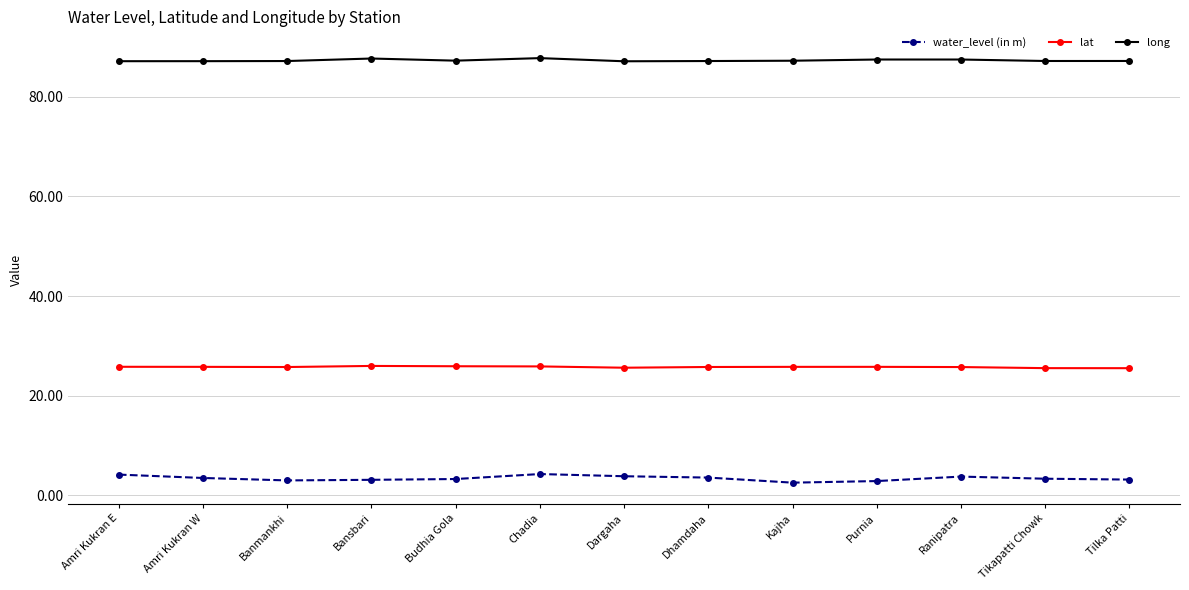

True or false: long has more than 0 interior local peaks.

True